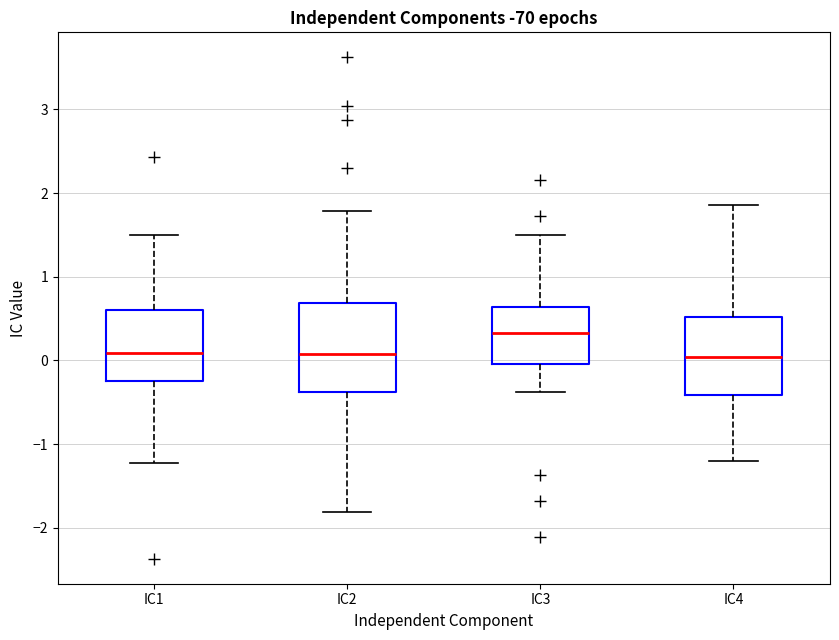

Where does the median line of the box for IC2 sit on the y-axis? The values are not printed on the chart, so give them approximately, as read against the axis.

0.1